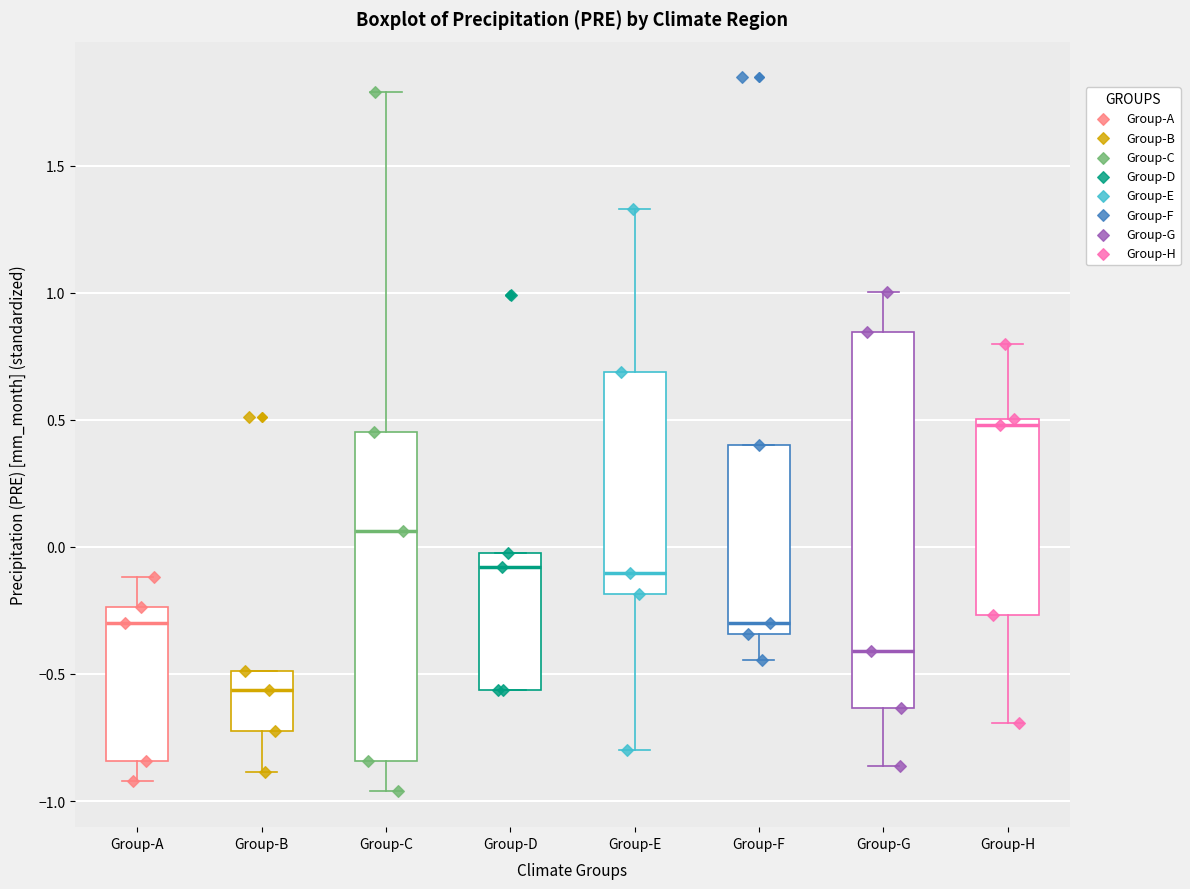

Reading left to right, read every box against the y-axis: the position of its median line, the range the box covers, and the ends of its whiskers. The values are not printed on the chart, so give them approximately, as read against the axis.

Group-A: median -0.30, box -0.85 to -0.25, whiskers -0.90 to -0.10
Group-B: median -0.55, box -0.75 to -0.50, whiskers -0.90 to -0.50
Group-C: median 0.05, box -0.85 to 0.45, whiskers -0.95 to 1.80
Group-D: median -0.10, box -0.55 to -0.05, whiskers -0.55 to -0.05
Group-E: median -0.10, box -0.20 to 0.70, whiskers -0.80 to 1.35
Group-F: median -0.30, box -0.35 to 0.40, whiskers -0.45 to 0.40
Group-G: median -0.40, box -0.65 to 0.85, whiskers -0.85 to 1.00
Group-H: median 0.50 (just below the box's upper edge), box -0.25 to 0.50, whiskers -0.70 to 0.80